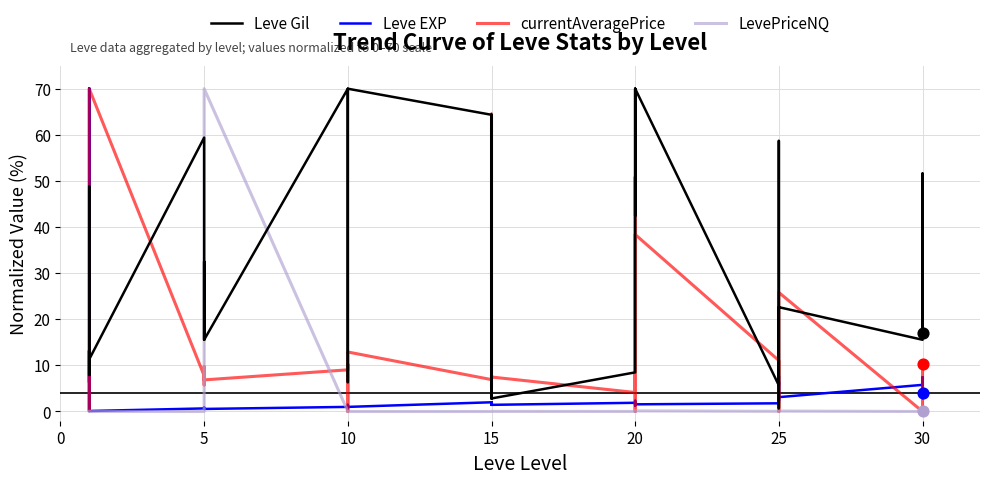

What are all the series names shown in the legend?

Leve Gil, Leve EXP, currentAveragePrice, LevePriceNQ